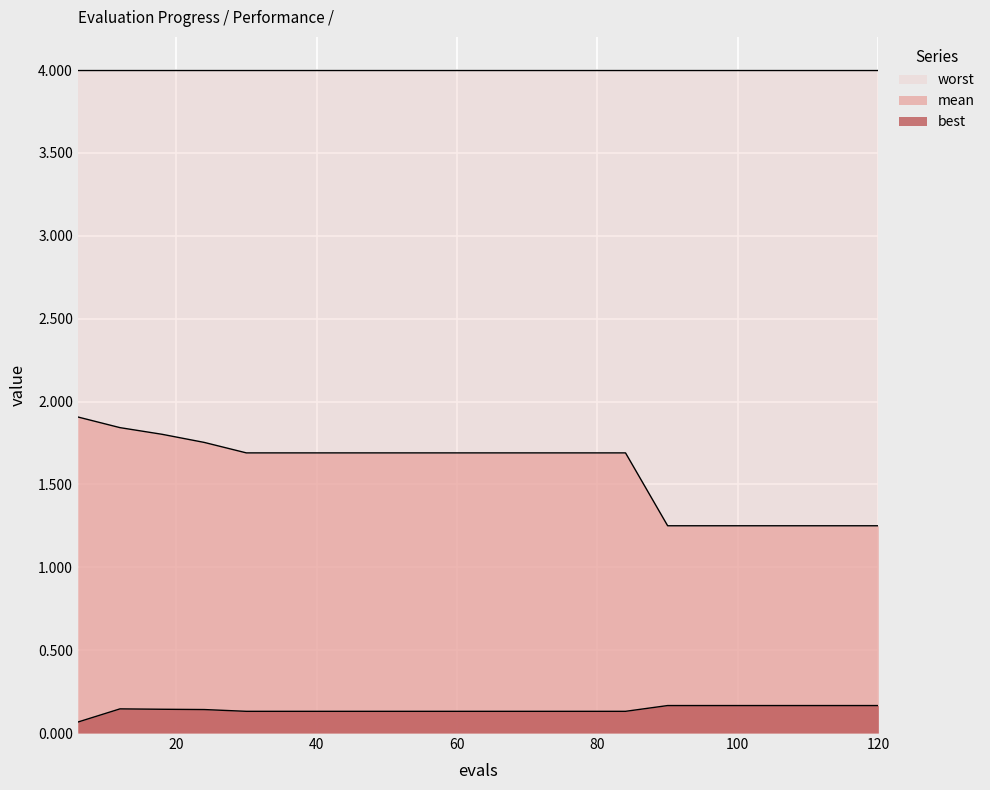

In best, how many points are higher than both neighbors (excluding endpoints)?

1